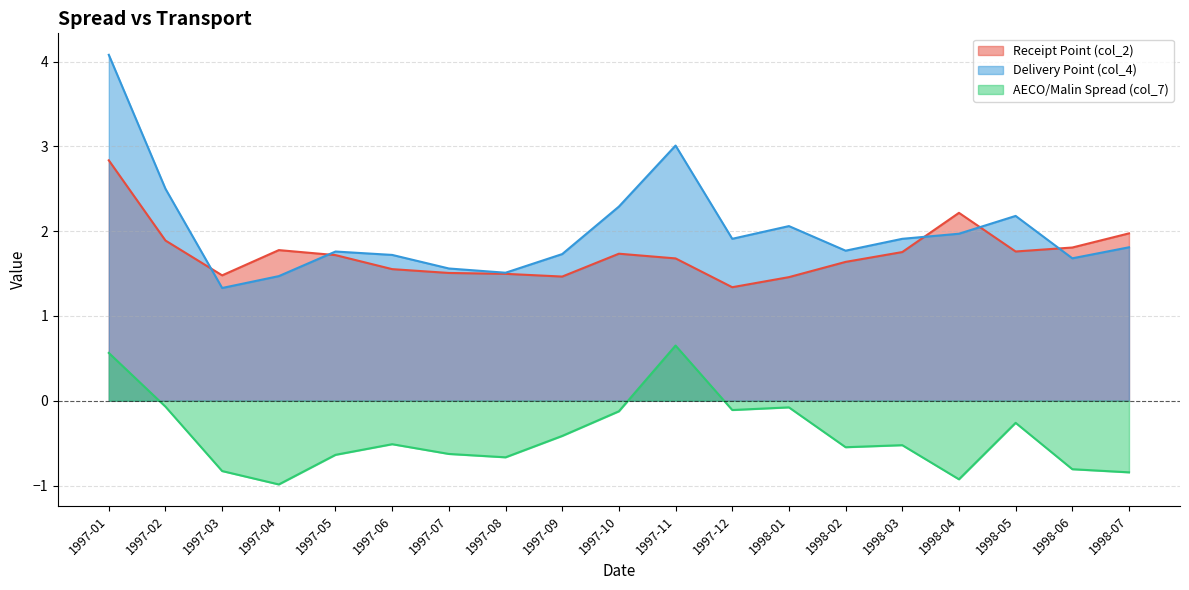

Is it true that Receipt Point (col_2) equals 1.7 at 1997-11?

True